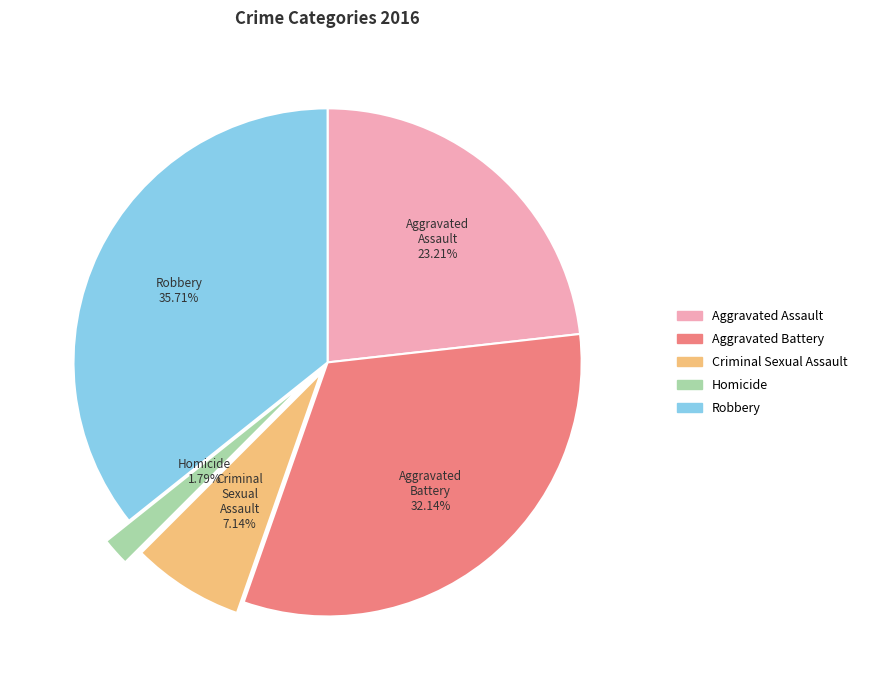

What is the ratio of the value at Criminal Sexual Assault to the value at Aggravated Assault?

0.3